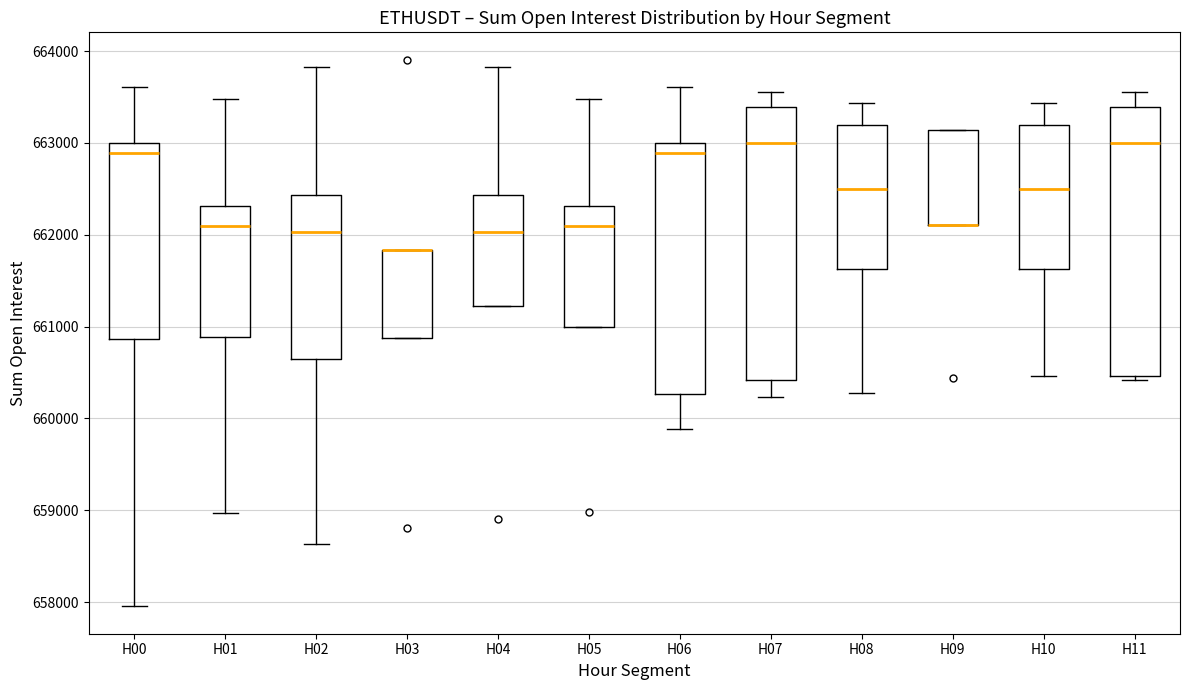

Where is the upper edge of the box for H09 on the y-axis? The values are not printed on the chart, so give them approximately, as read against the axis.

663100